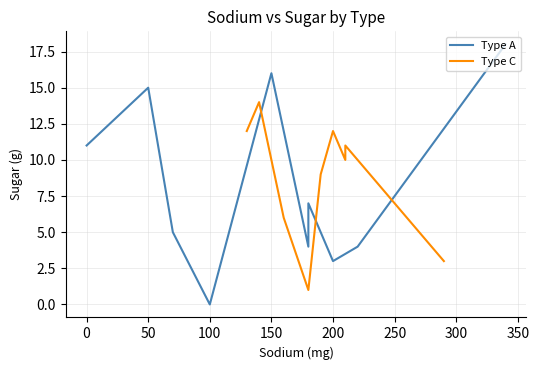

Rank the series by their average value, from lowest to highest.

Type A, Type C